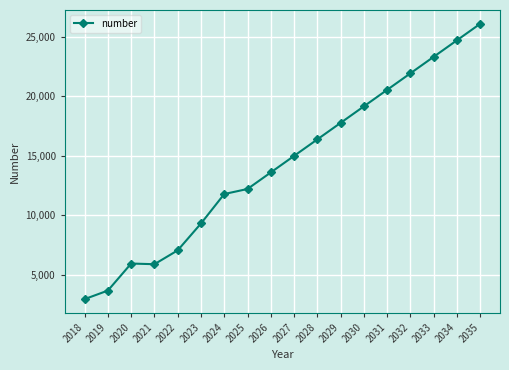

What is the minimum value shown in the chart?

2936